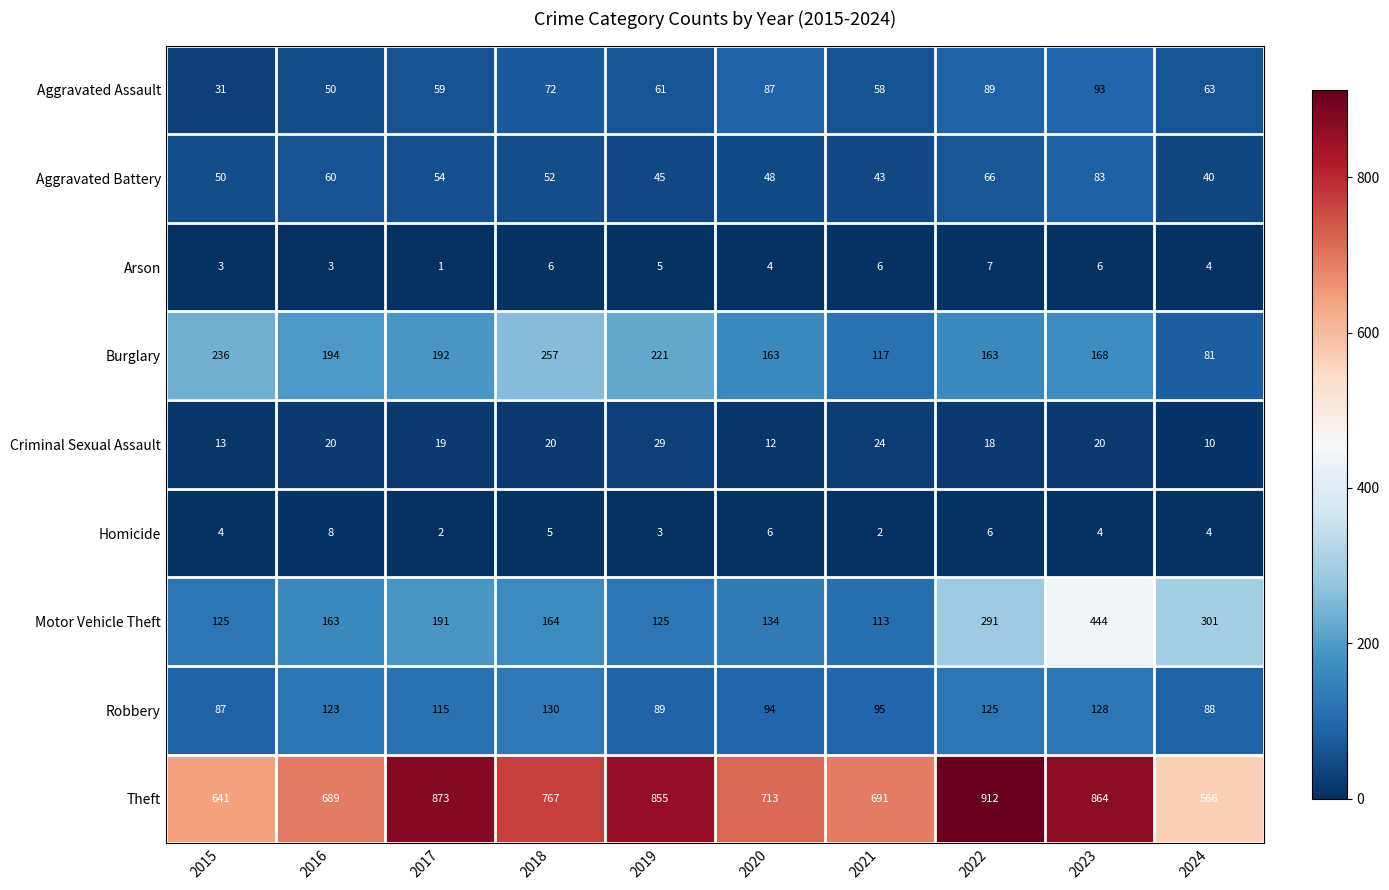

Where is Homicide nearest to the value 5?

2018